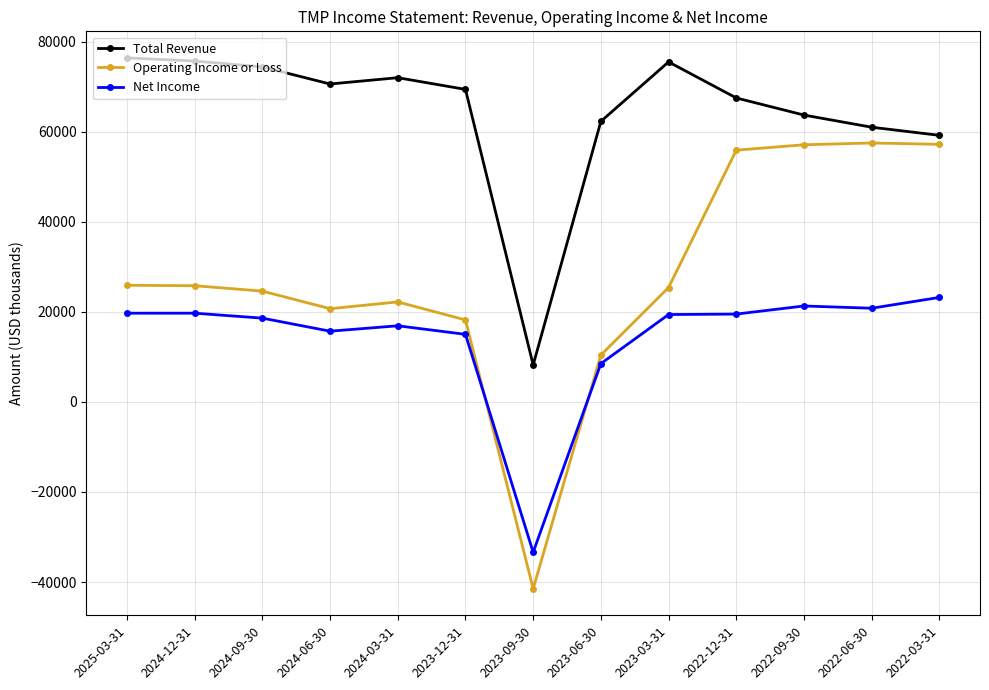

What is the label of the 3rd point from the right?

2022-09-30